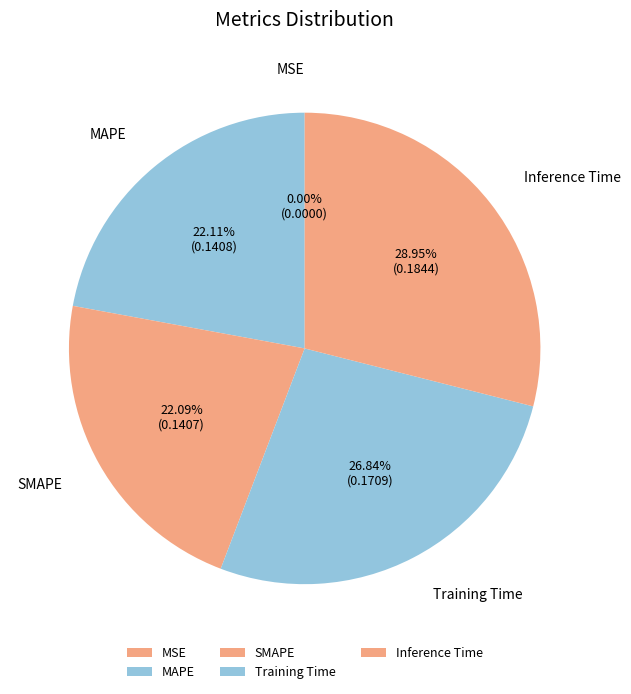

What percentage do Training Time and SMAPE together represent?

48.9%